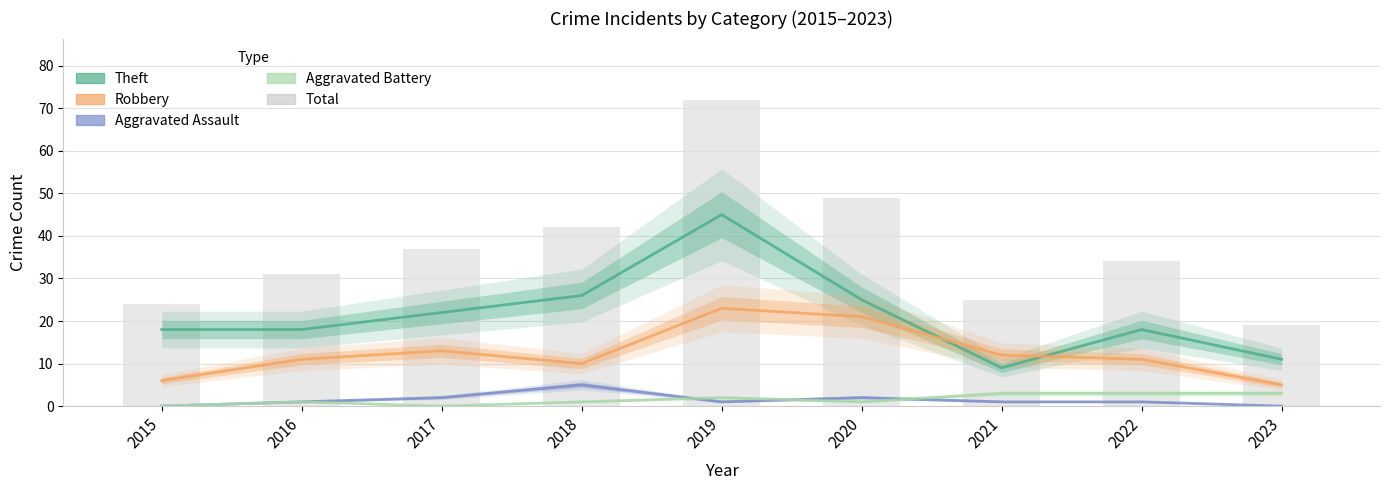

What is the difference between the maximum and minimum values in the Total series?

53